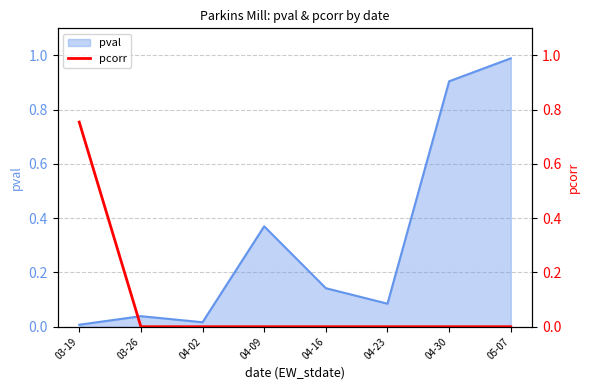

The value at 04-30 is -0.5. True or false?

False